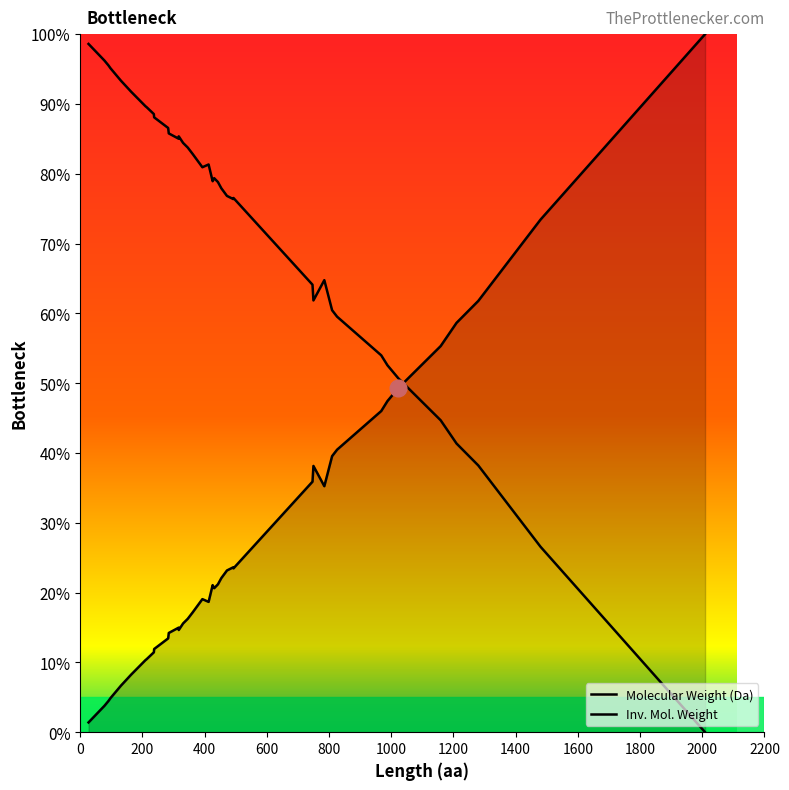

What position from the left is 800?

5